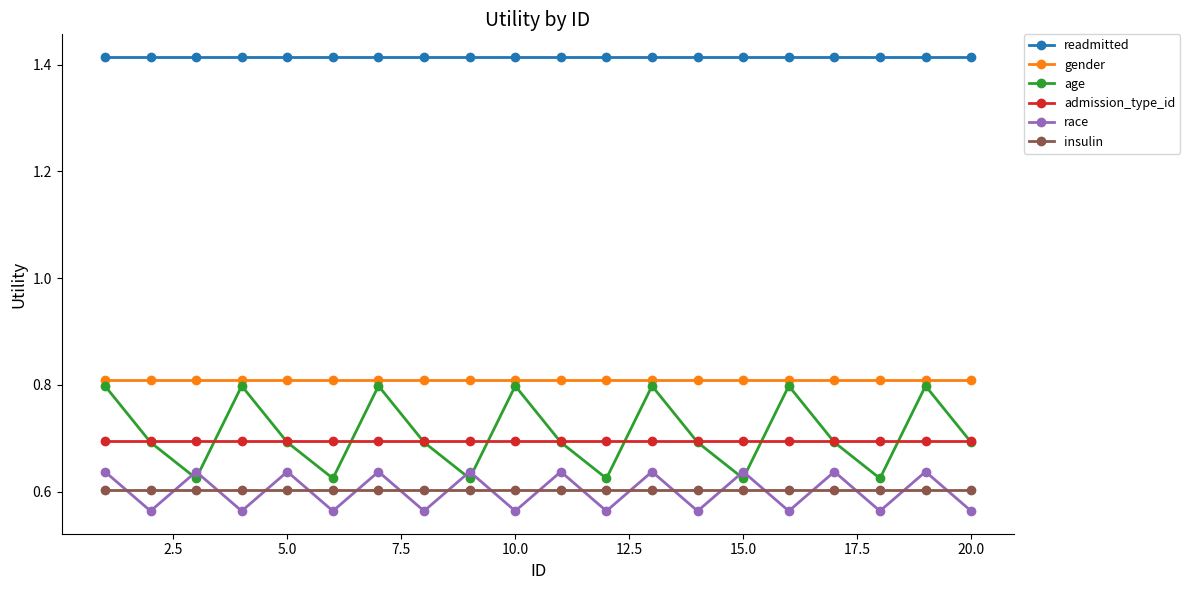

True or false: readmitted and gender intersect in this chart.

False